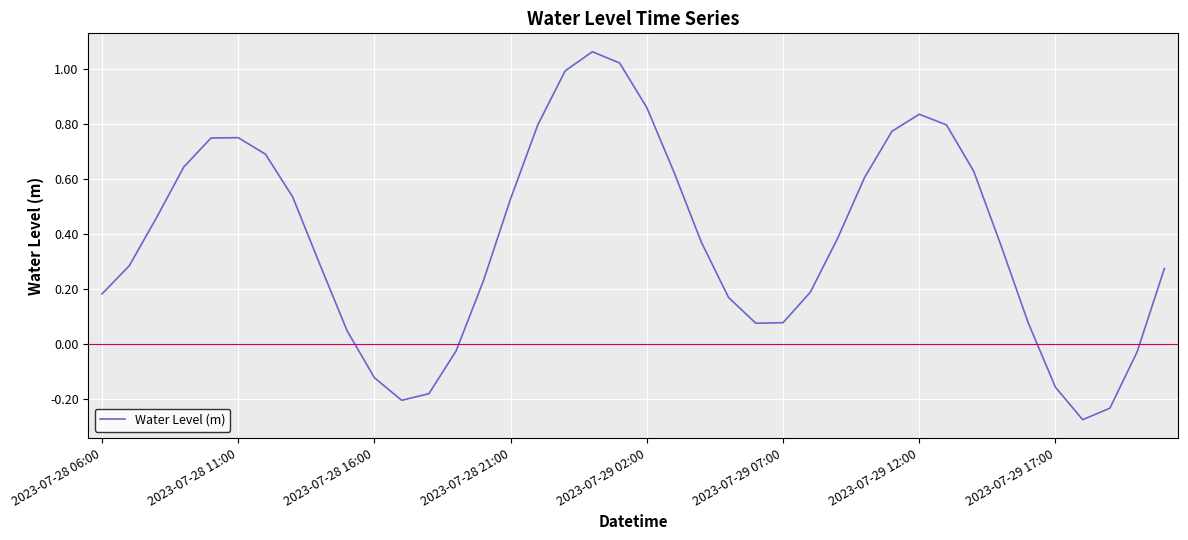

What is the difference between the maximum and minimum values?

1.3